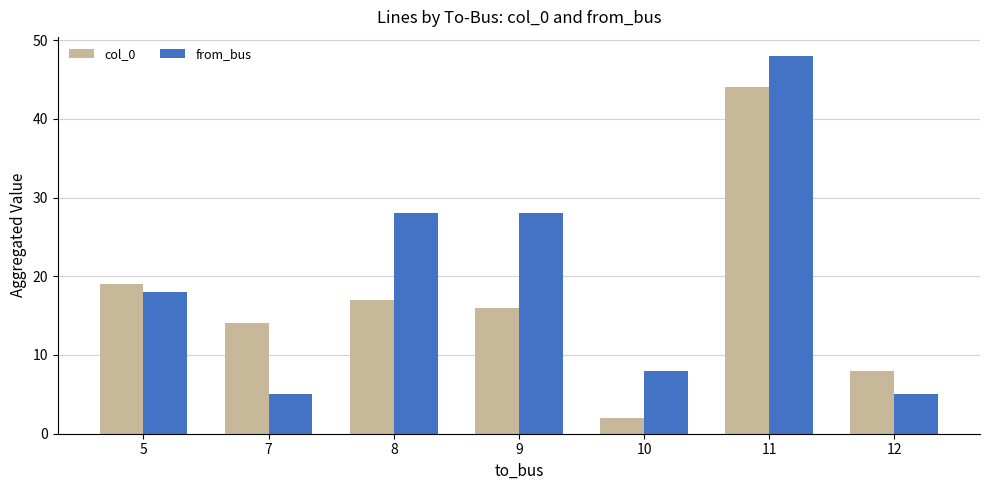

What is the difference between the highest and lowest values at 10?

6